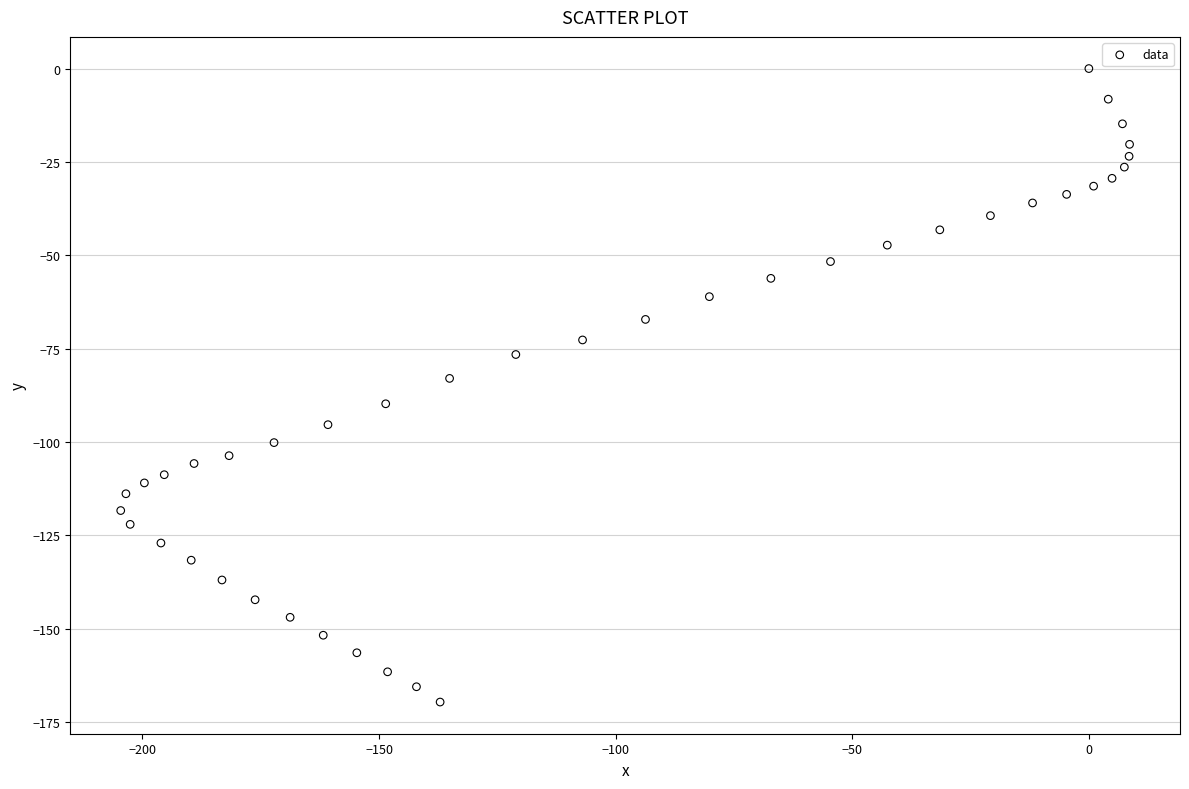

What is the range of Y values (max minus min)?

169.7